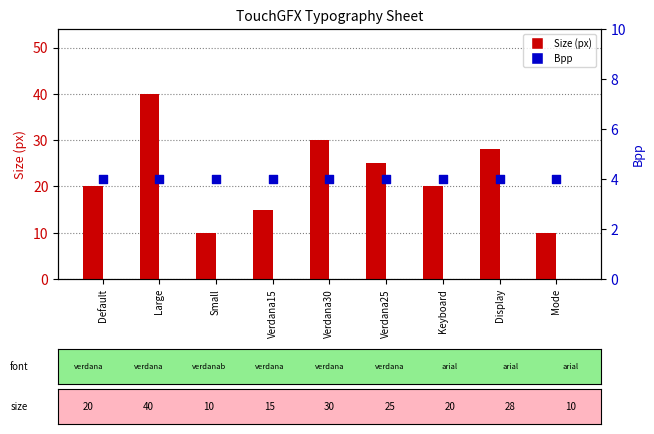

Which series reaches the maximum Y coordinate?

Size (px)